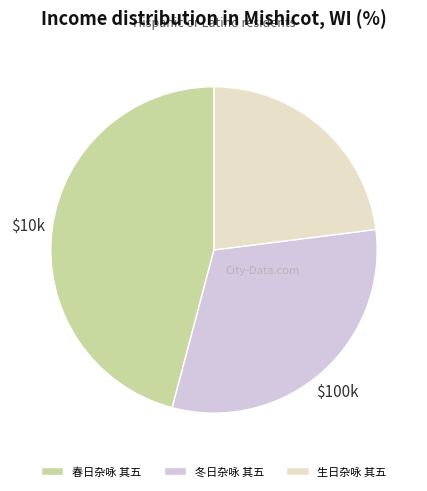

Which has a higher value, 生日杂咏 其五 or 冬日杂咏 其五?

冬日杂咏 其五